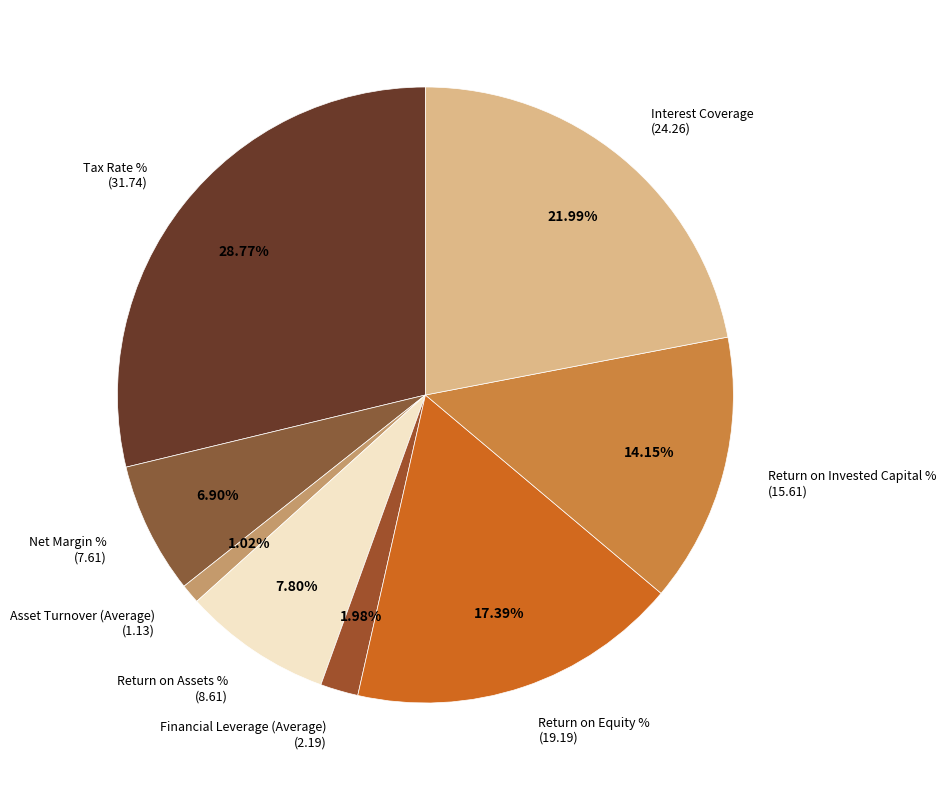

Between Interest Coverage and Tax Rate %, which is larger?

Tax Rate %